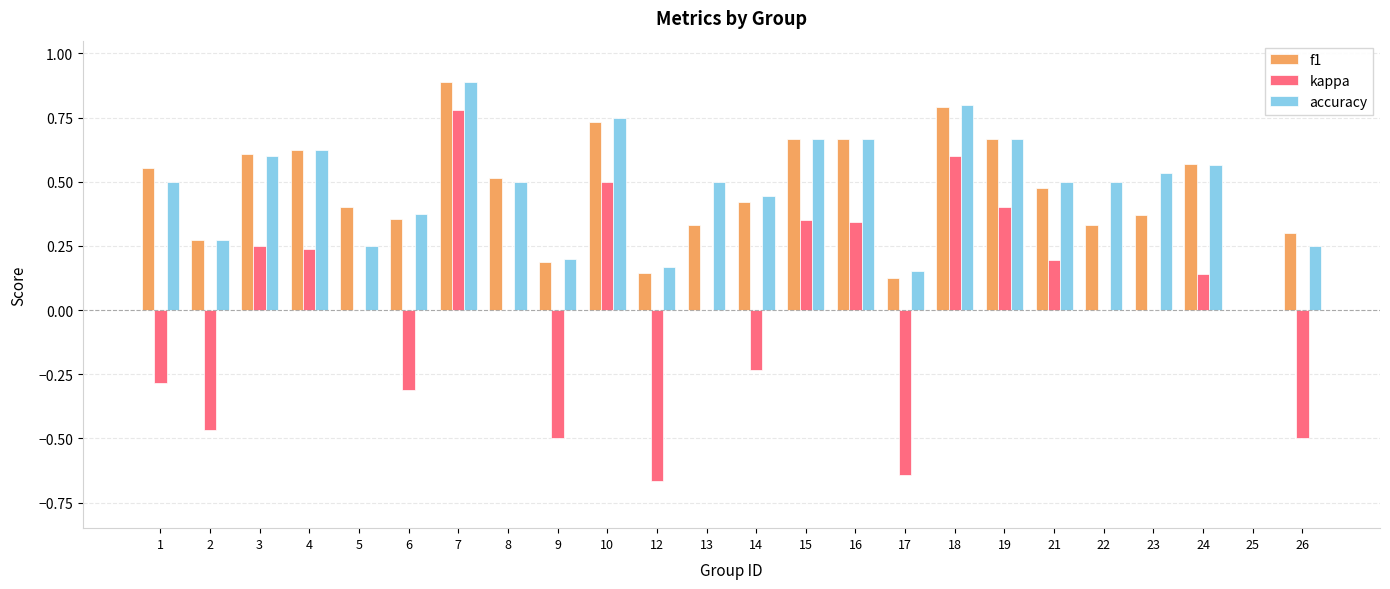

Which series changed the most between 14 and 21?

kappa